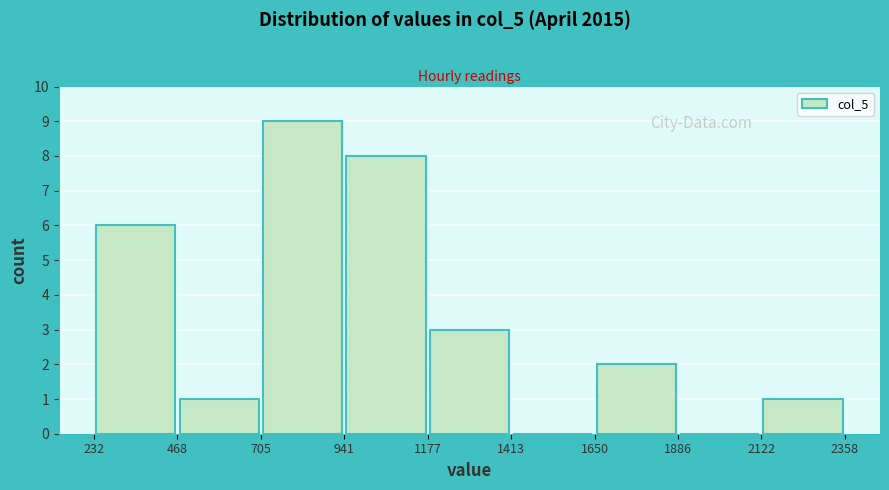

Reading left to right, transcribe this chart: for each bar, give the range it covers on the x-axis and its height. The values are not printed on the chart, so give them approximately, as read against the axis.

232 to 468: 6
468 to 705: 1
705 to 941: 9
941 to 1177: 8
1177 to 1413: 3
1413 to 1650: 0
1650 to 1886: 2
1886 to 2122: 0
2122 to 2358: 1